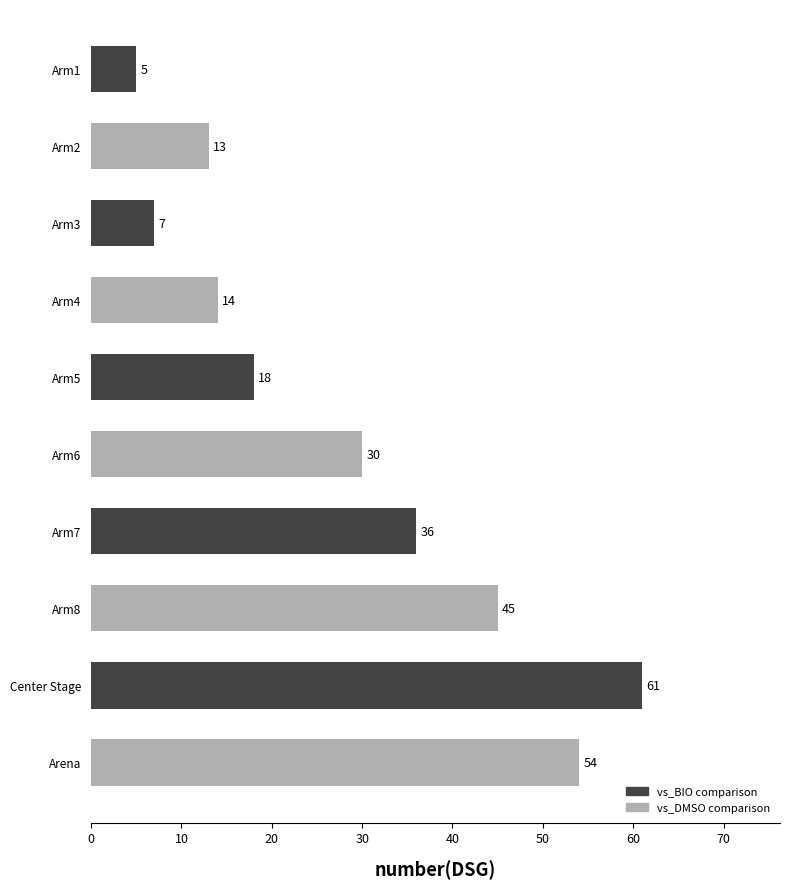

What is the ratio of the value at Arm1 to the value at Arm4?

0.4